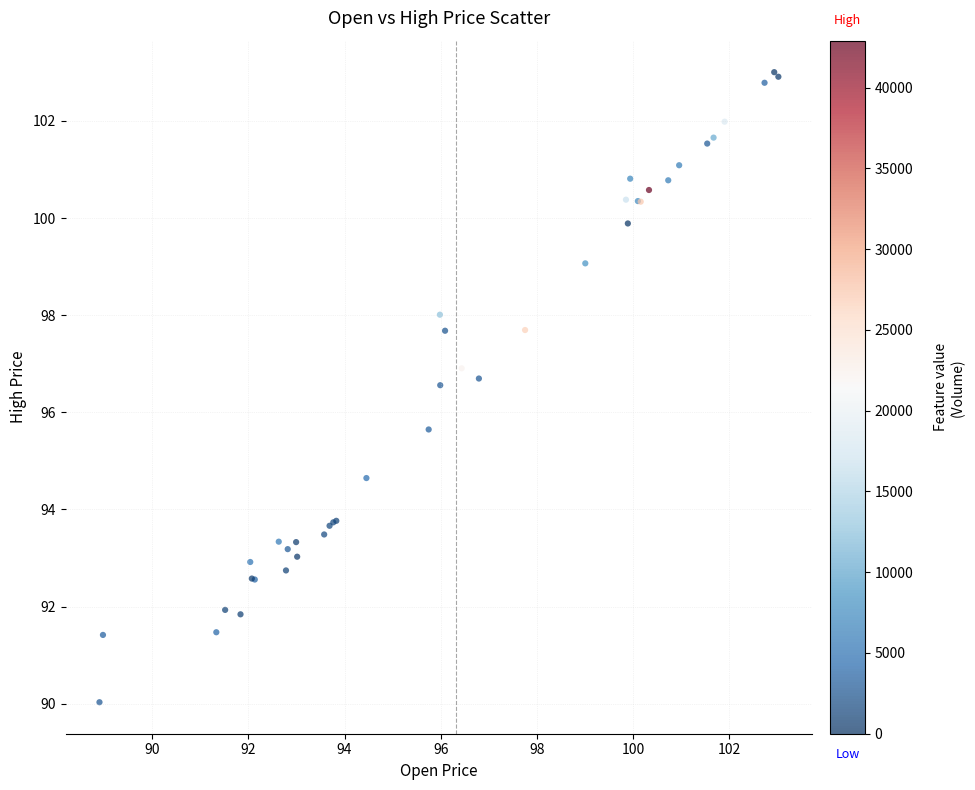

What Y value in the scatter plot is closest to 96?

95.6